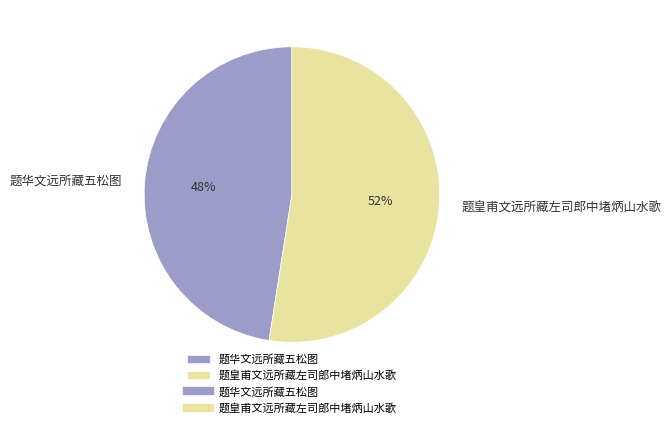

What is the ratio of the value at 题皇甫文远所藏左司郎中堵炳山水歌 to the value at 题华文远所藏五松图?

1.1